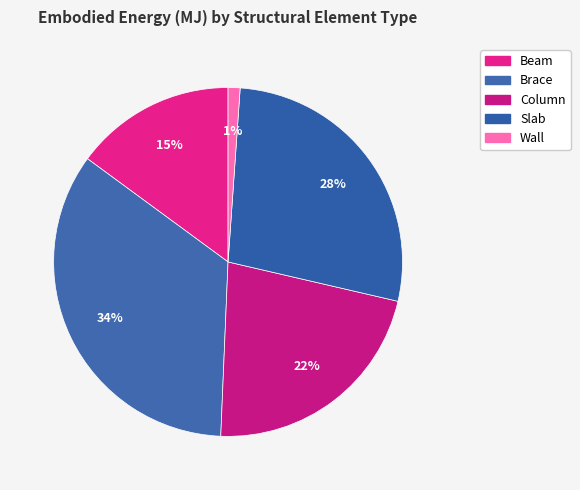

Rank the categories by value from highest to lowest.

Brace, Slab, Column, Beam, Wall